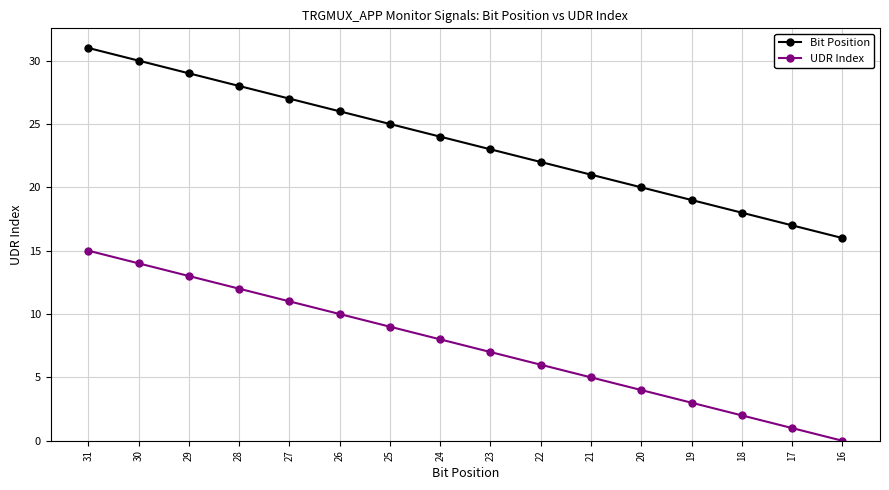

At which label does UDR Index first exceed 8?

31